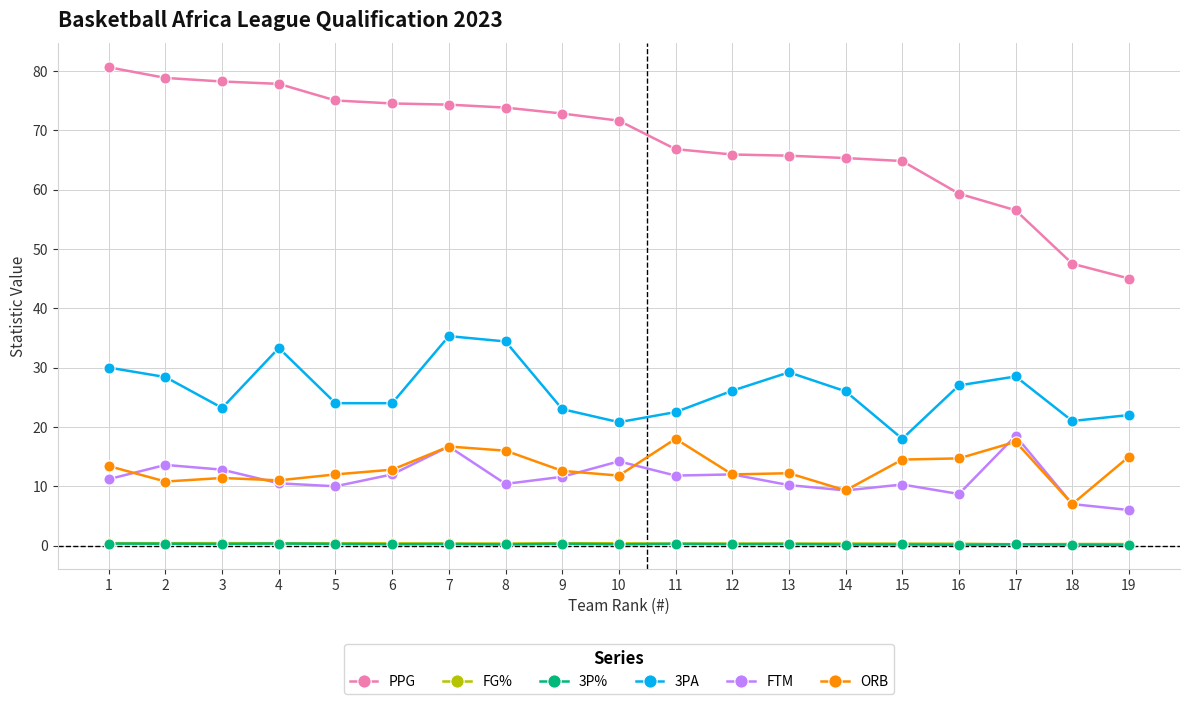

What is the difference between the maximum and minimum values in the 3PA series?

17.3